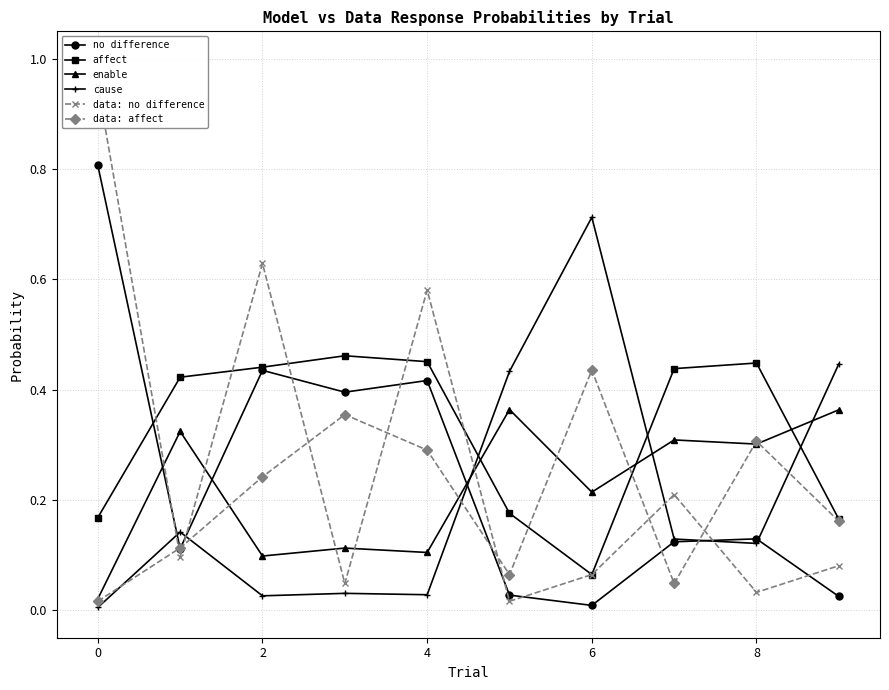

True or false: enable and data: affect cross at least once.

True